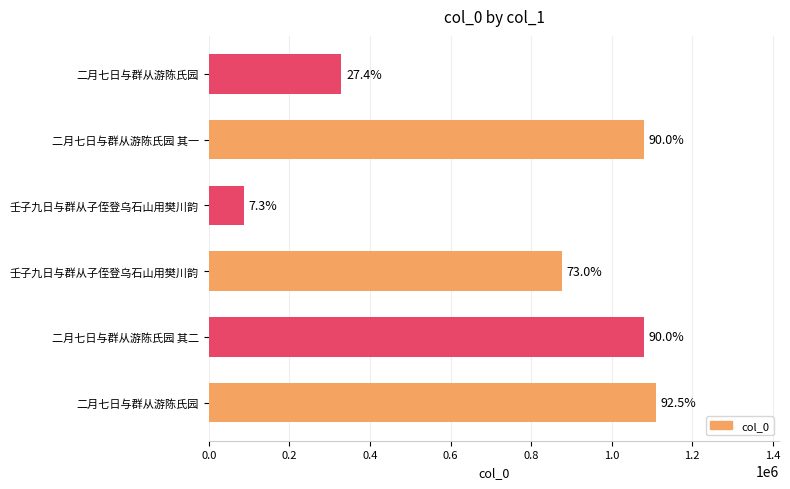

How many bars are there in total?

6